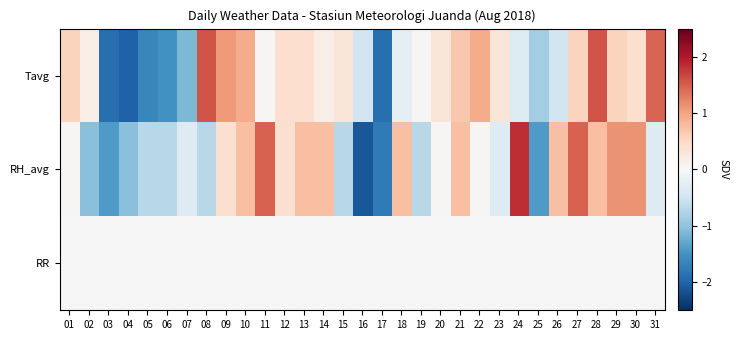

Count the number of data series in this chart.

3